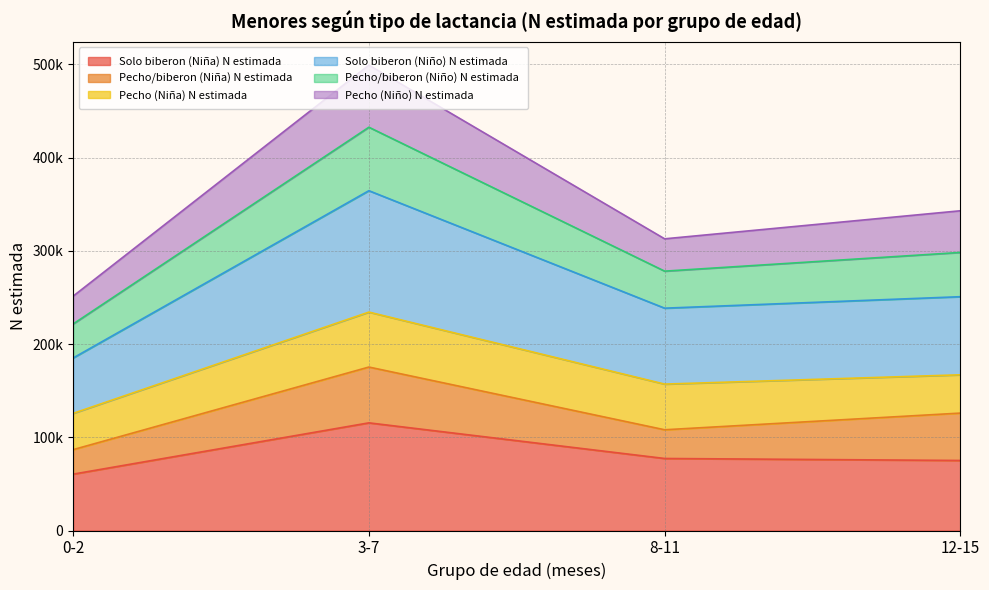

At which label is Solo biberon (Niña) N estimada closest to 87970?

8-11